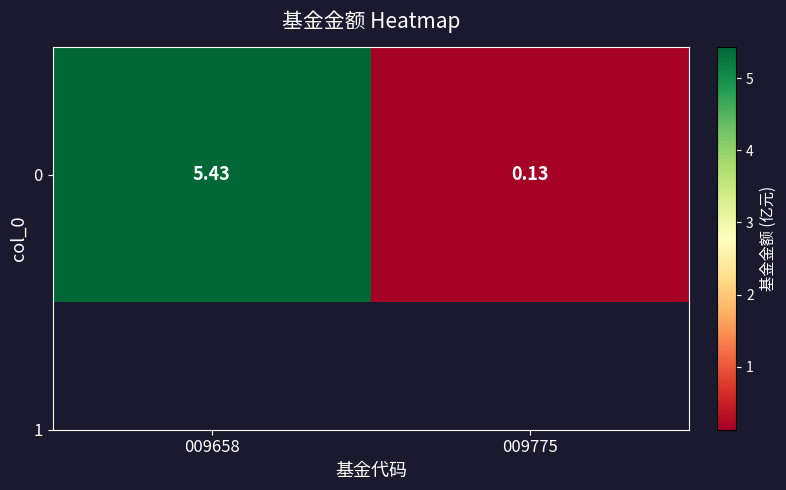

Is it true that the value at 009658 is 8.5?

False